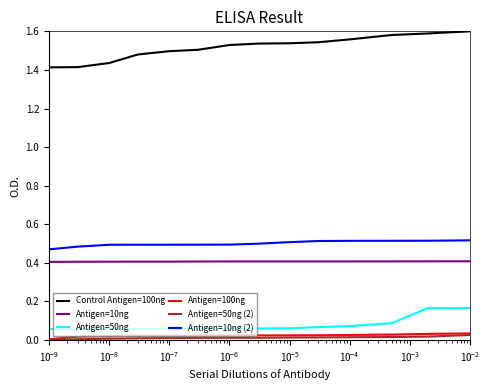

What is the sum of the Antigen=10ng (2) values at $\mathdefault{10^{-8}}$ and $\mathdefault{10^{-6}}$?

1.0